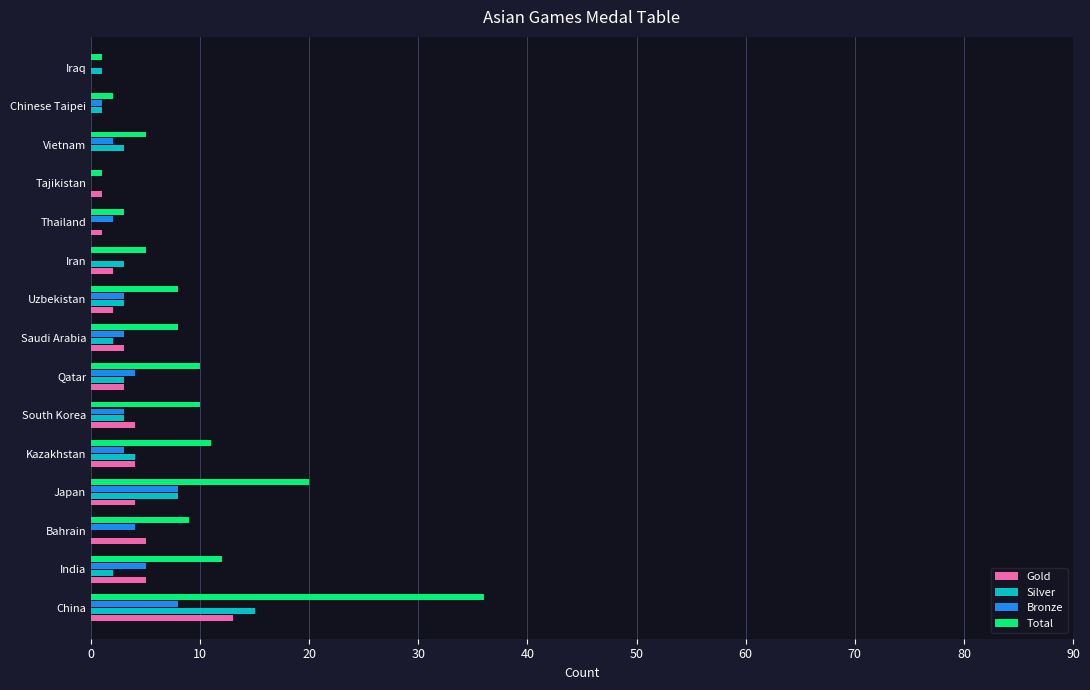

What is the sum of all Bronze values?

46